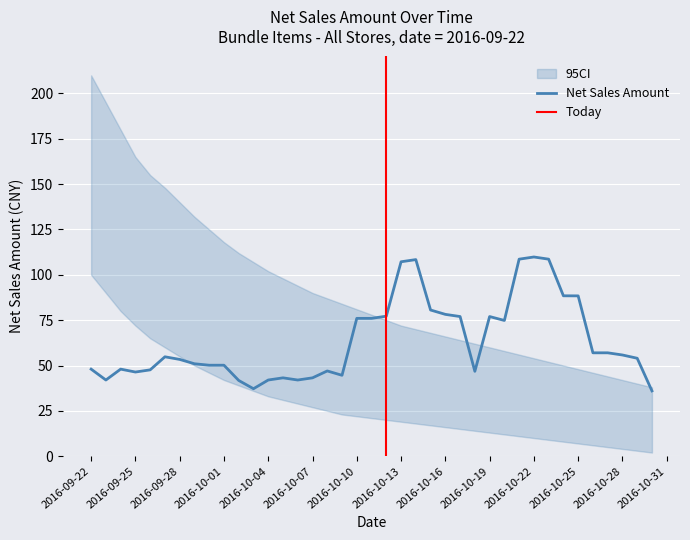

The value of Net Sales Qty at 10 is 0.2. True or false?

False